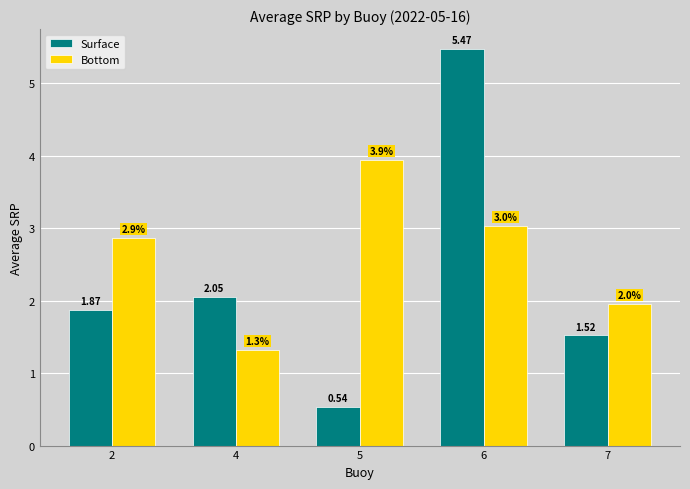

At how many categories does at least one series exceed 4?

1